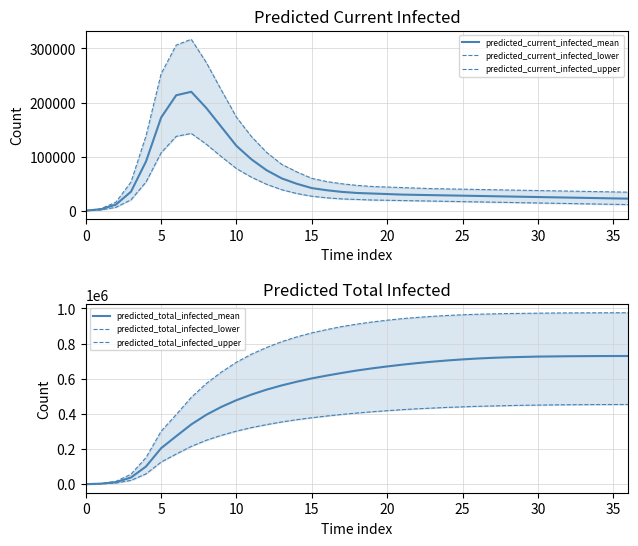

What is the difference between the maximum and minimum values in the predicted_current_infected_lower series?

142800